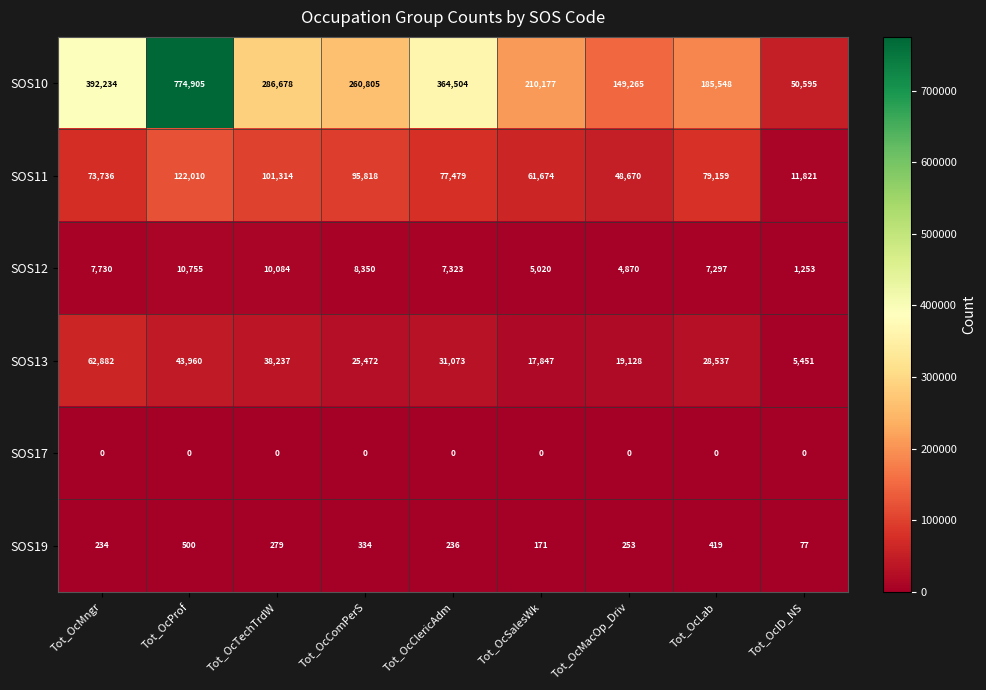

How many data points does each series have?

9